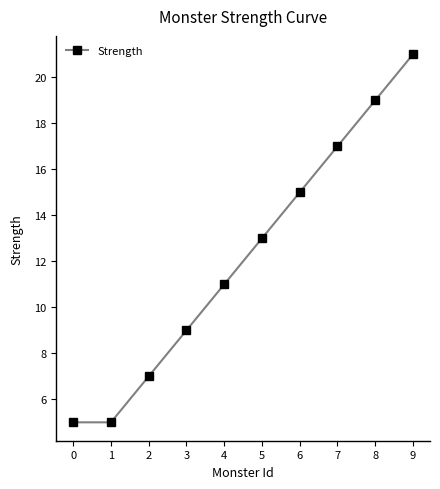

What is the value of the 4th point from the left?

9